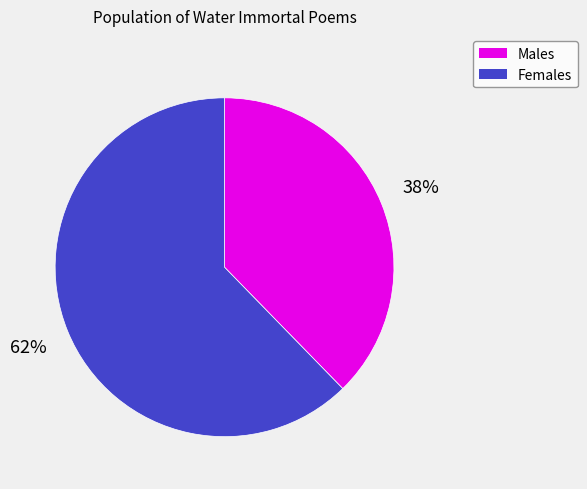

Is there a majority slice in this chart?

Yes